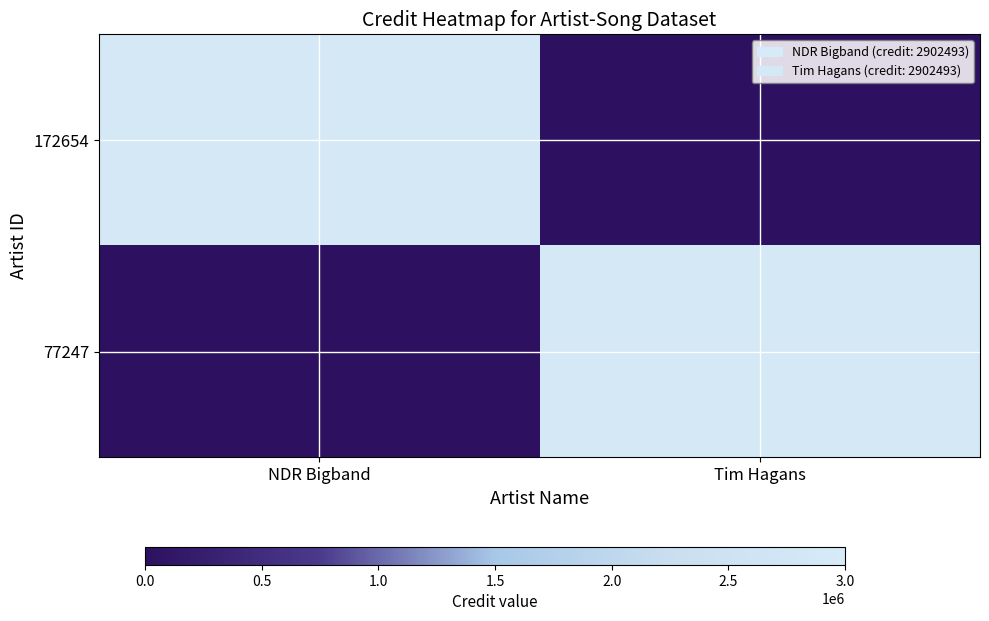

At how many categories does at least one series exceed 734946?

2